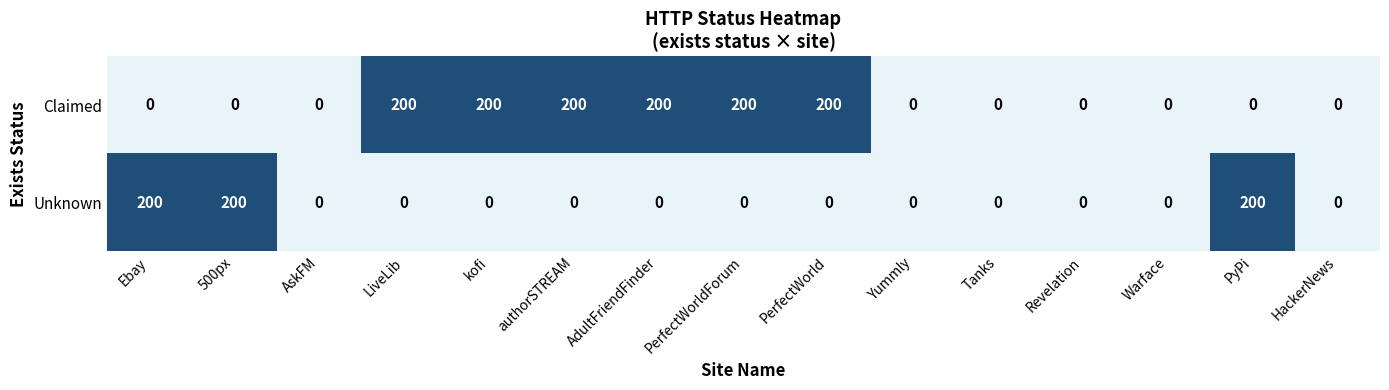

Count the number of data series in this chart.

2